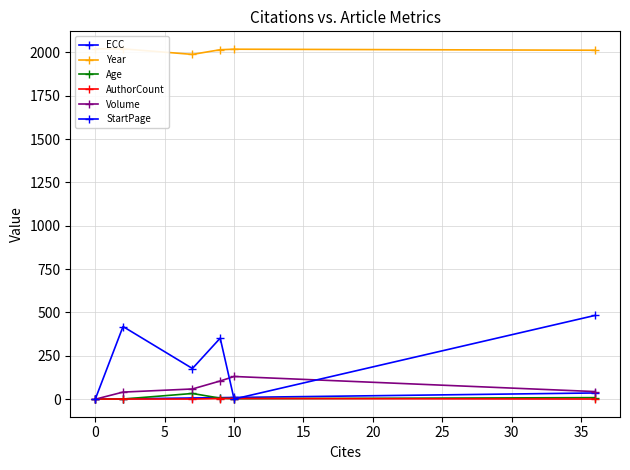

What is the value of the Volume point at the 5th from the left?

131